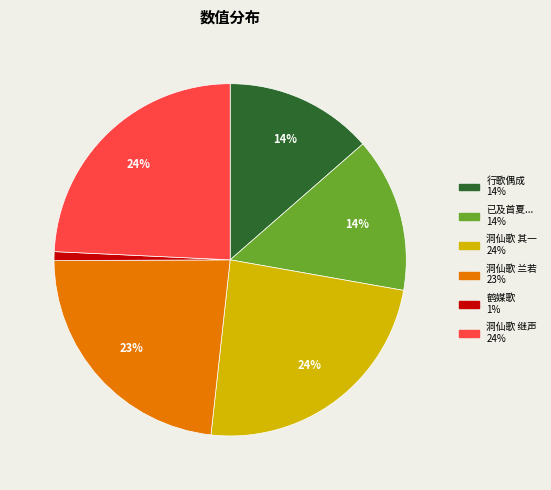

Is there a majority slice in this chart?

No